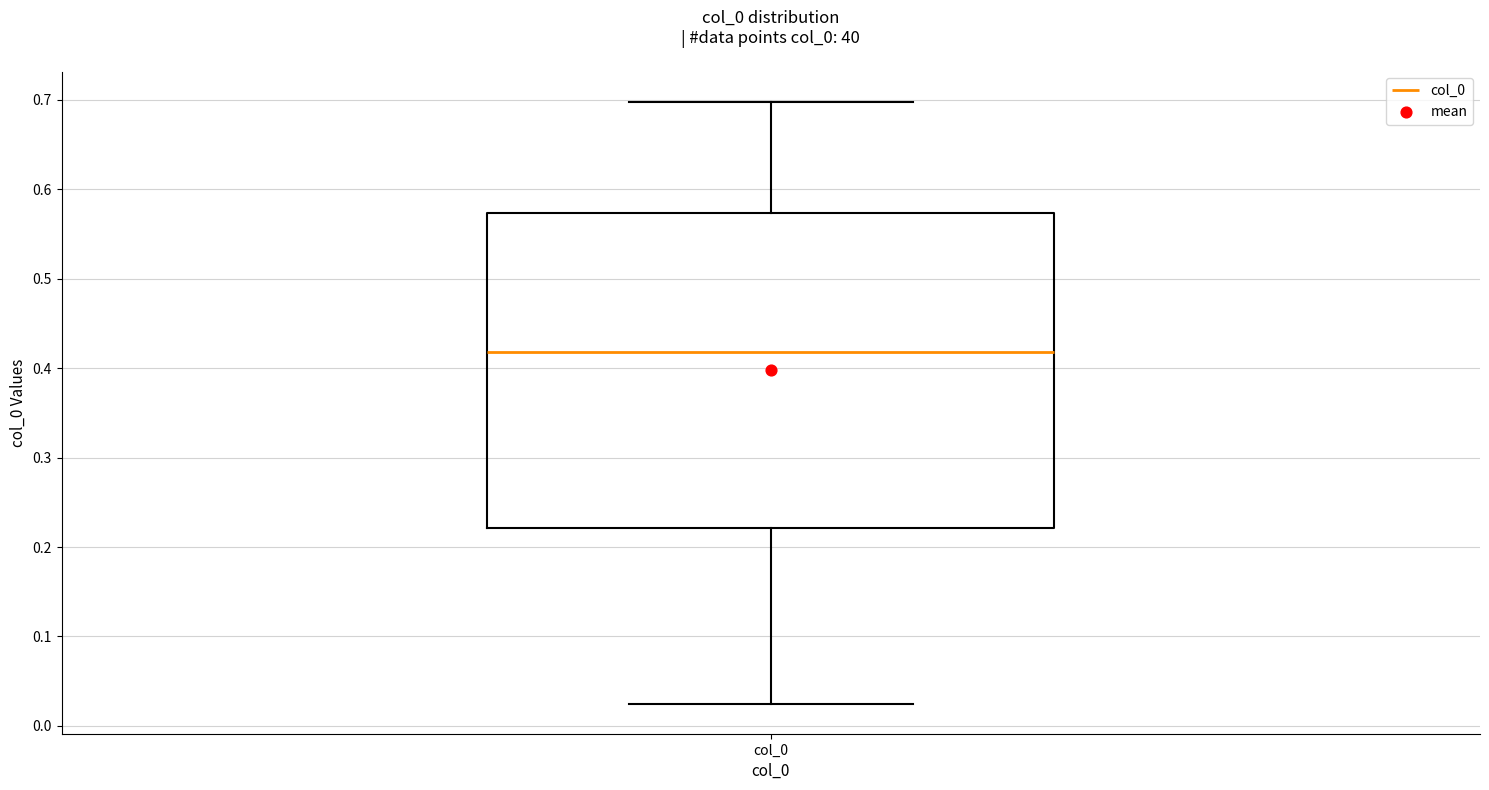

Where is the lower edge of the box for col_0 on the y-axis? The values are not printed on the chart, so give them approximately, as read against the axis.

0.22